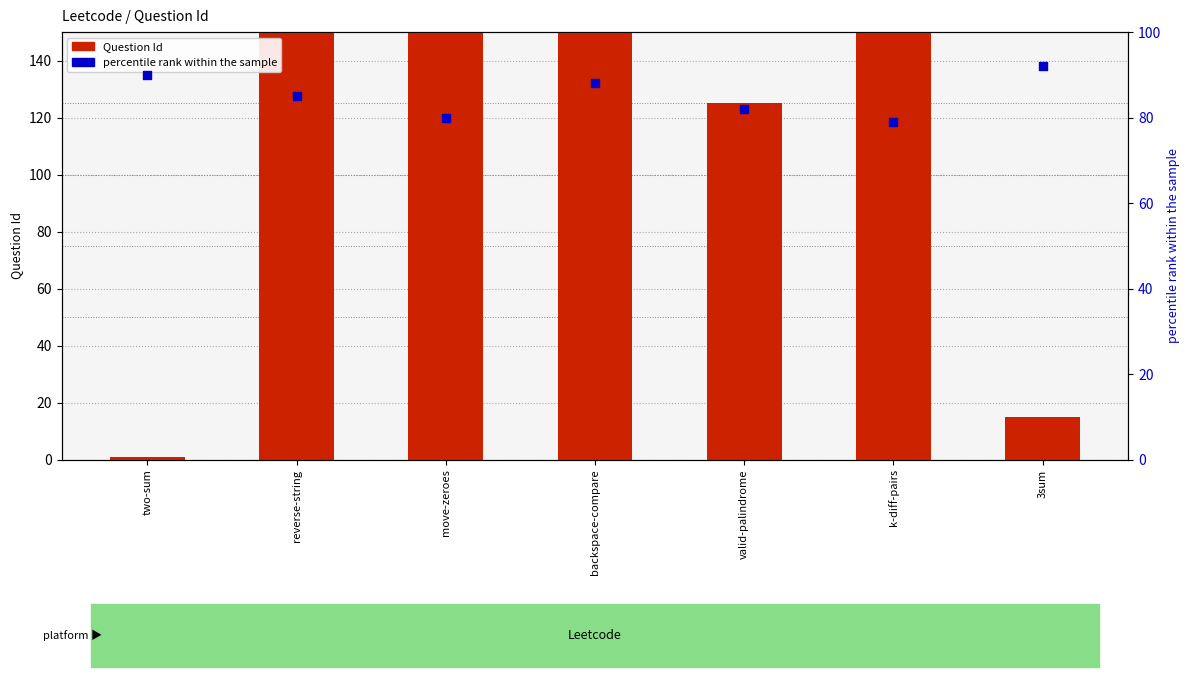

Which series reaches the minimum Y coordinate?

Question Id